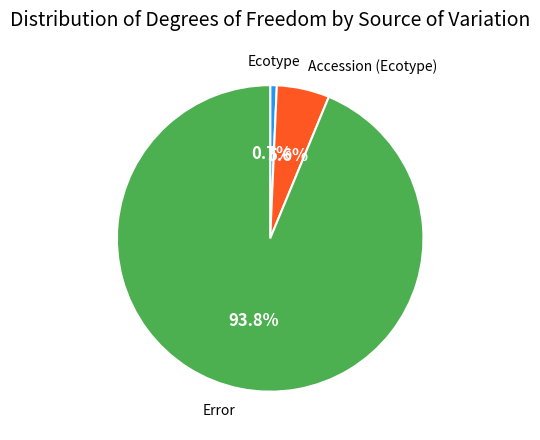

Count the number of slices in the pie.

3